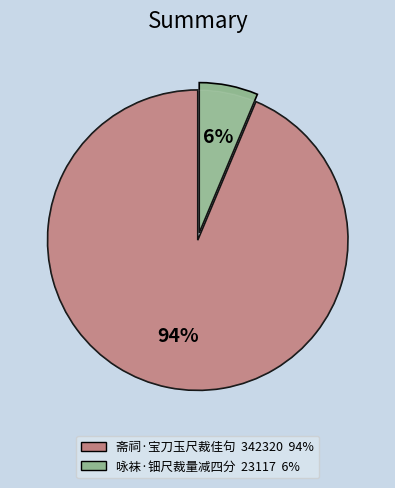

To the nearest percent, what portion does 咏袜·钿尺裁量减四分 represent?

6%